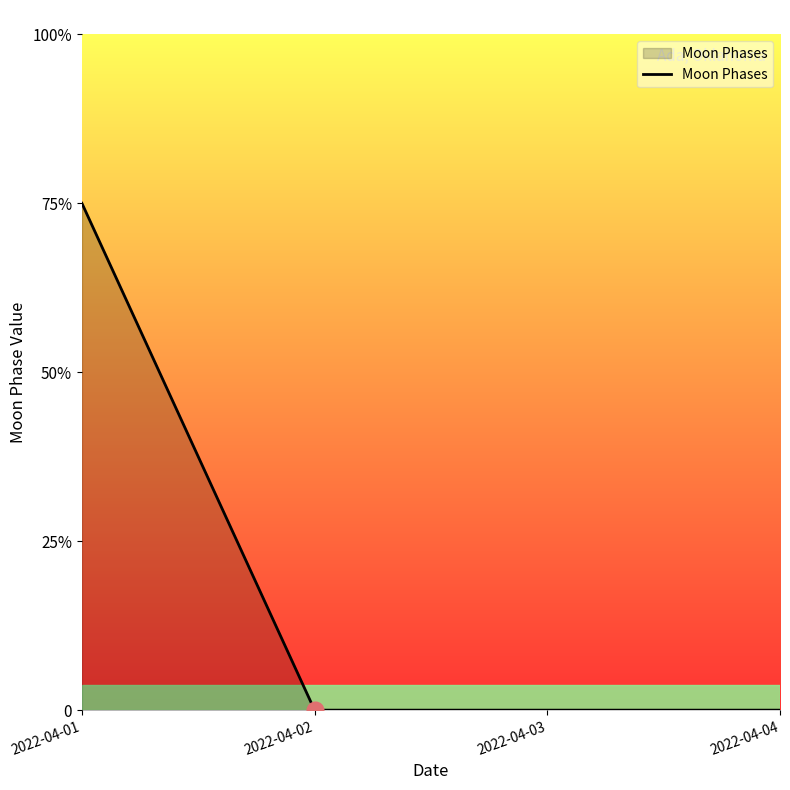

Reading right to left, extract all data points from this chart.

0	0	0	3